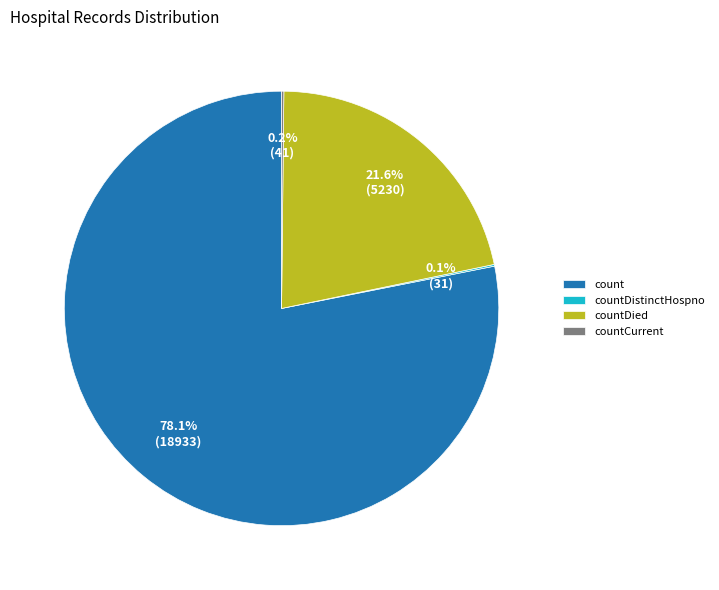

Does any single category account for the majority?

Yes